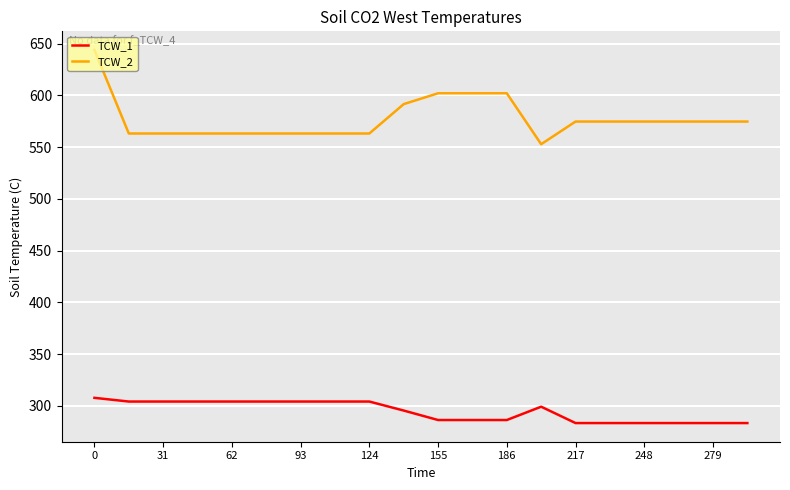

True or false: TCW_2 and TCW_1 intersect in this chart.

False